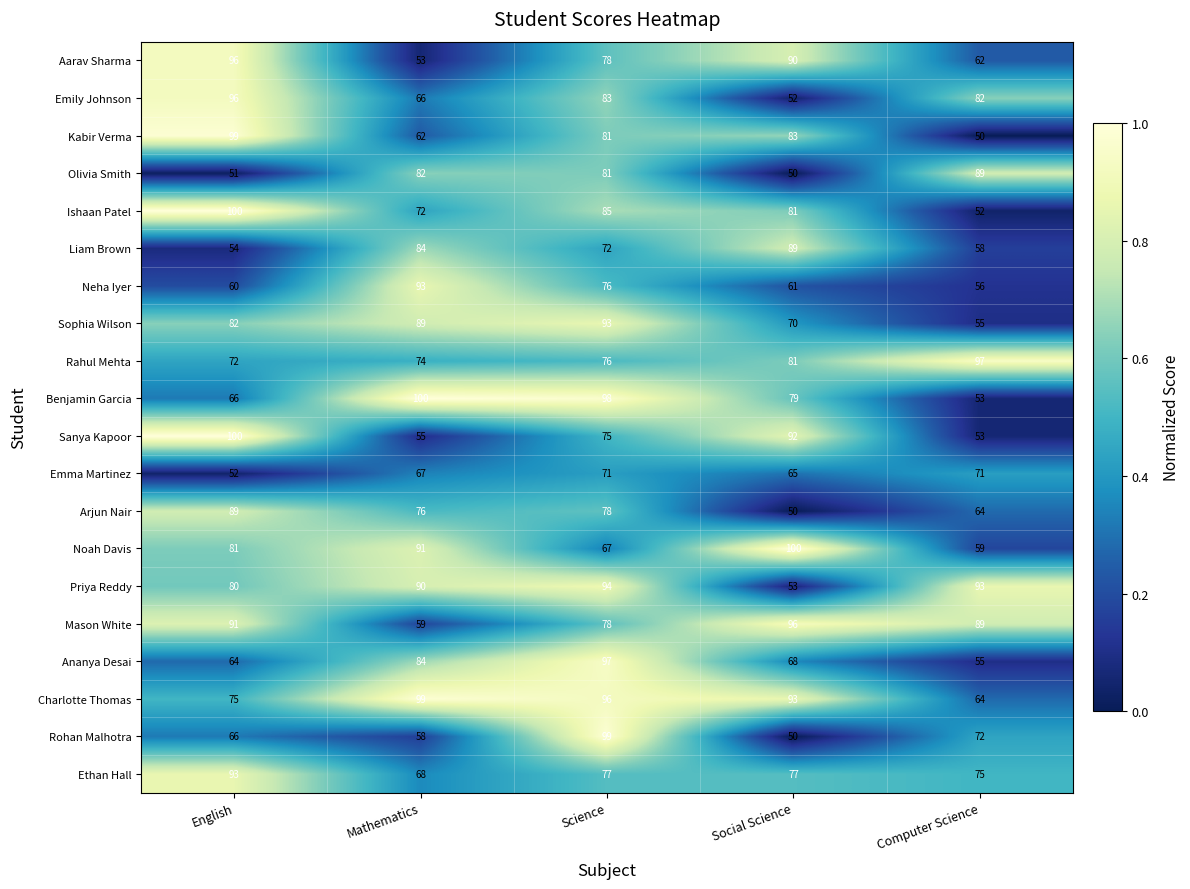

What is the spread (max minus min) of values at Computer Science?

47